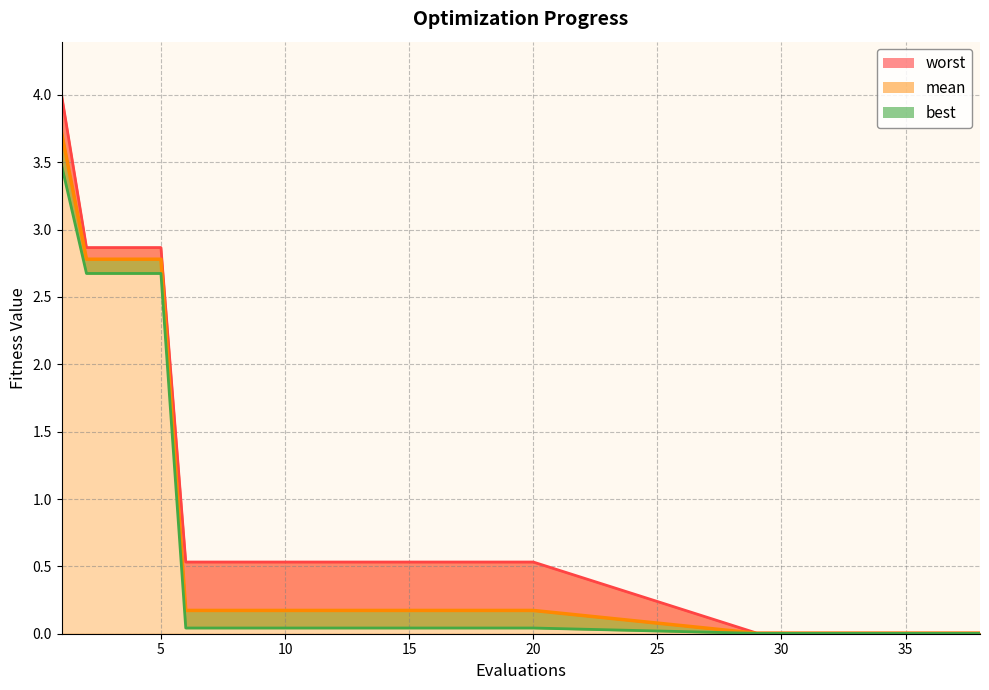

How many lines are shown in the chart?

3